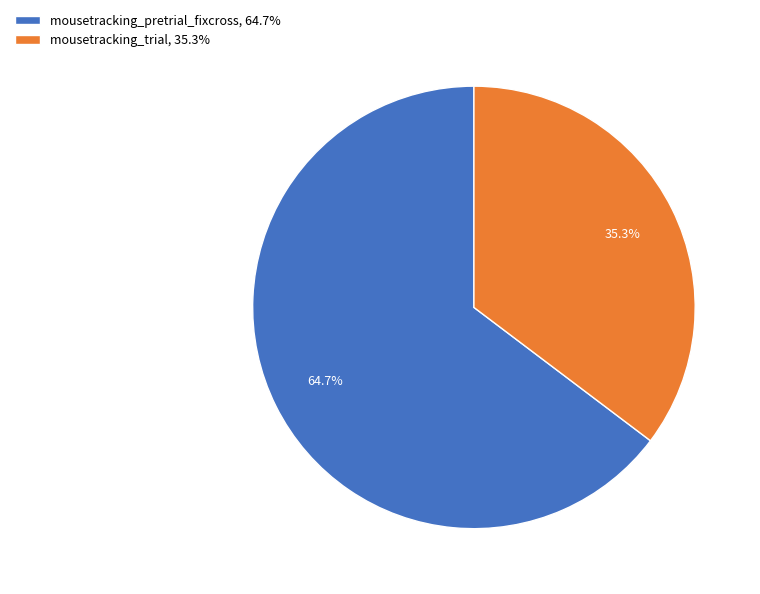

Do mousetracking_trial, 35.3% and mousetracking_pretrial_fixcross, 64.7% together represent more than half of the pie?

Yes